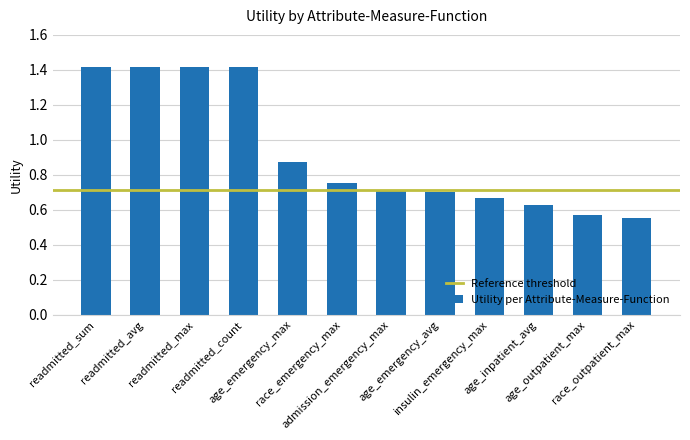

At which label is the value closest to 0?

race_outpatient_max